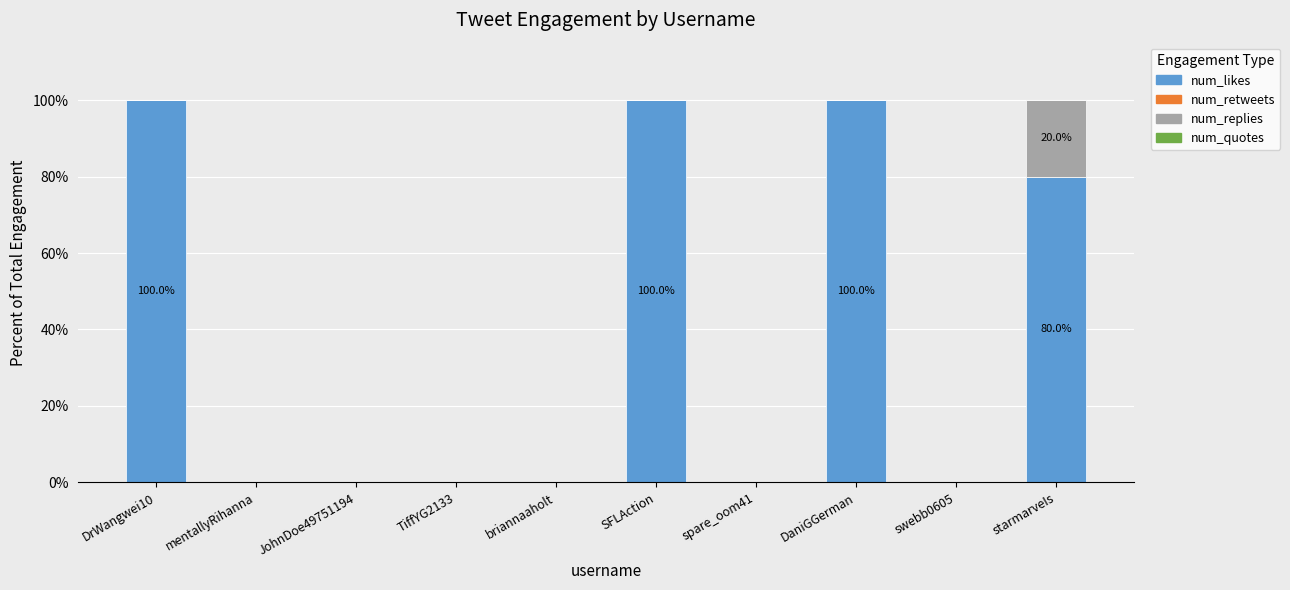

What is the sum of all num_likes values?

380